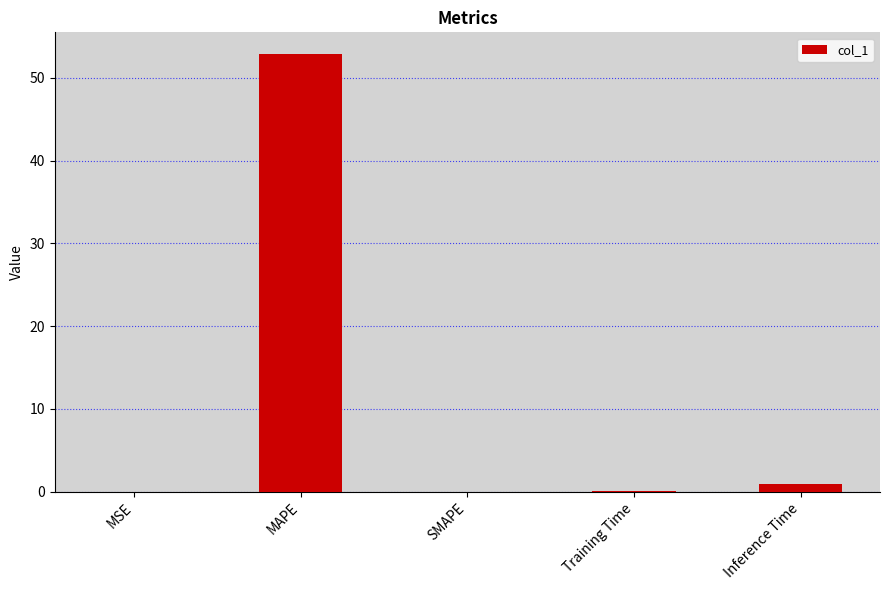

The chart shows a value of 52.8 at MAPE. True or false?

True